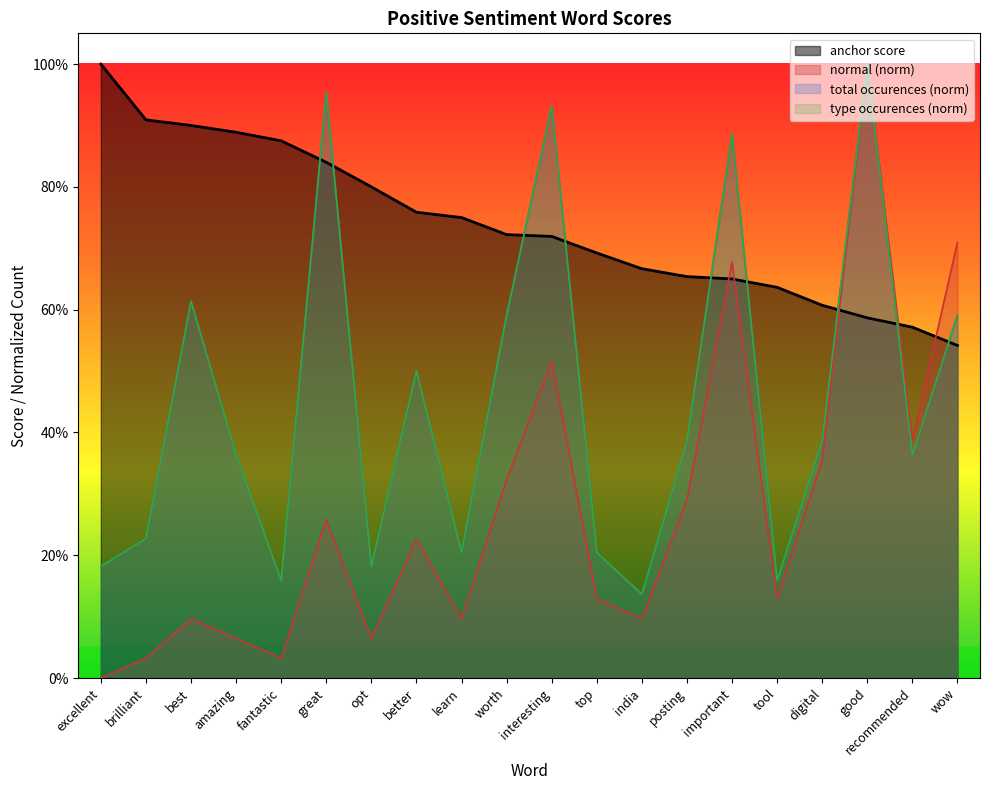

The anchor score series shows 1.1 at tool. True or false?

False